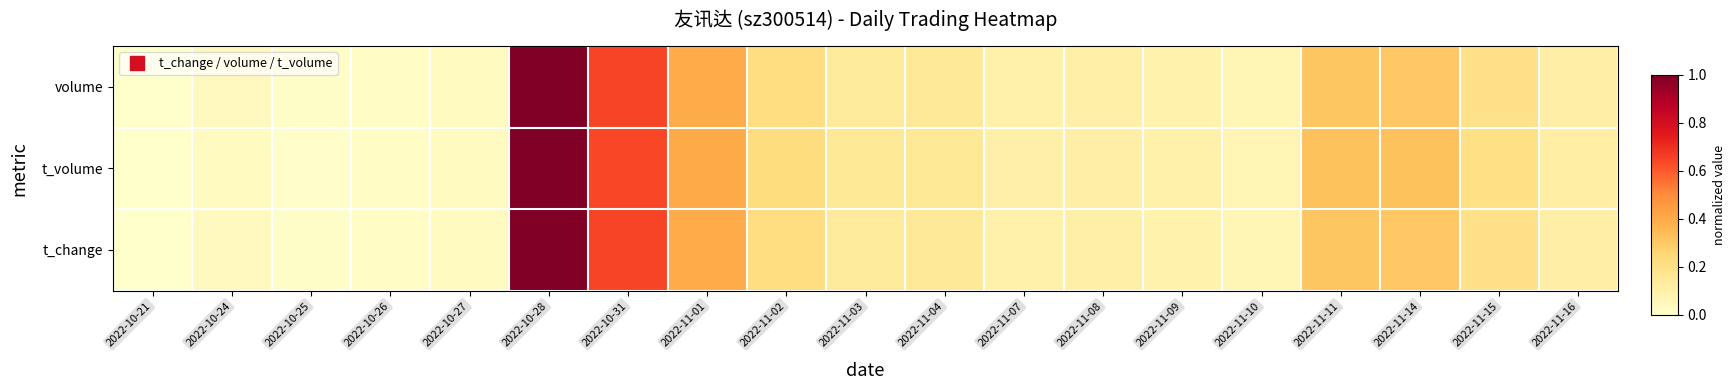

At how many categories does at least one series exceed 0?

18